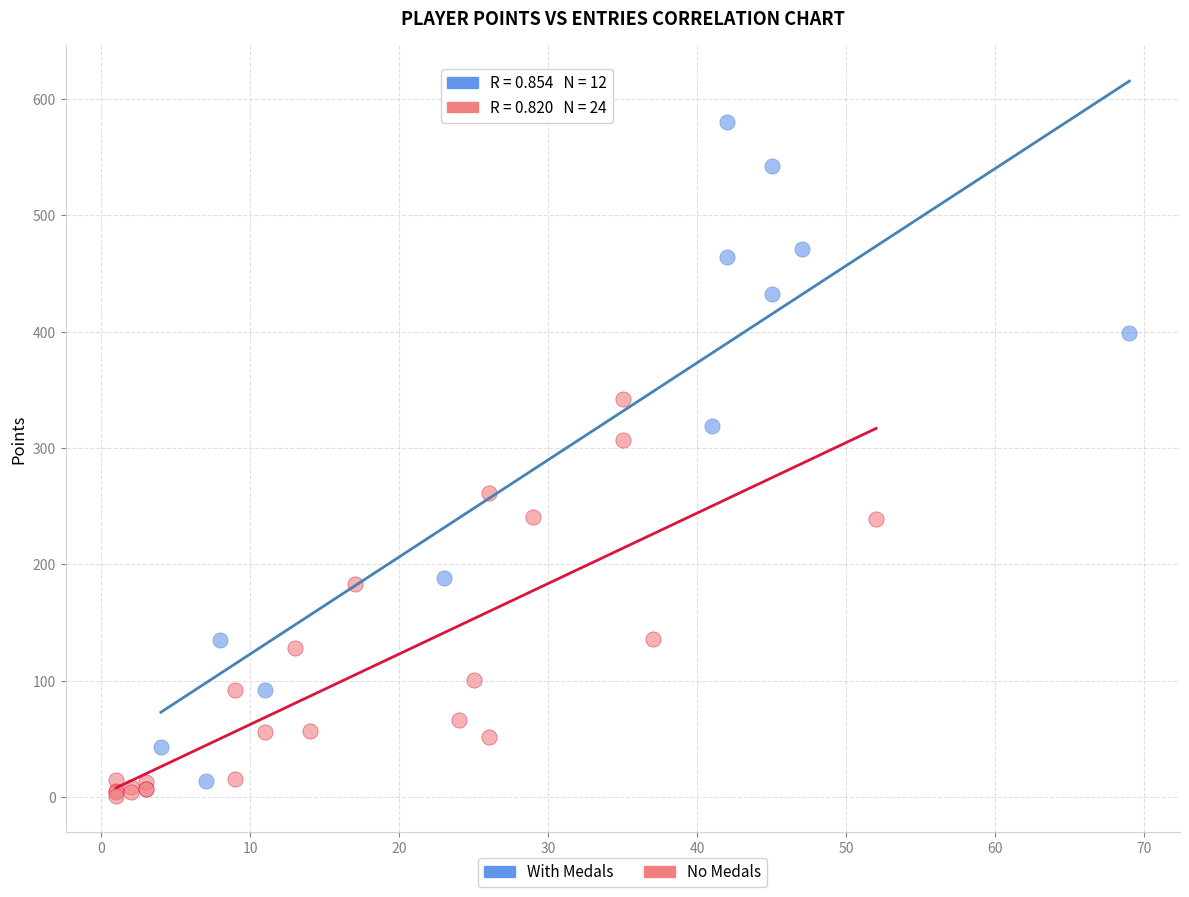

Which series has the widest spread of Y values?

With Medals